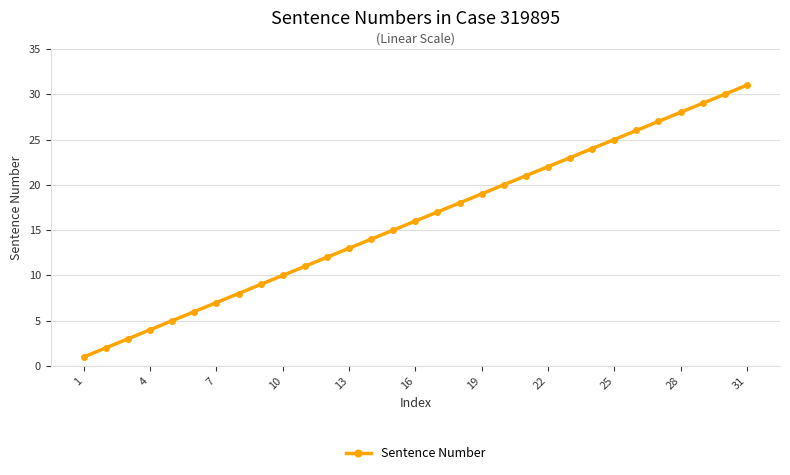

What is the difference between the maximum and minimum values?

30